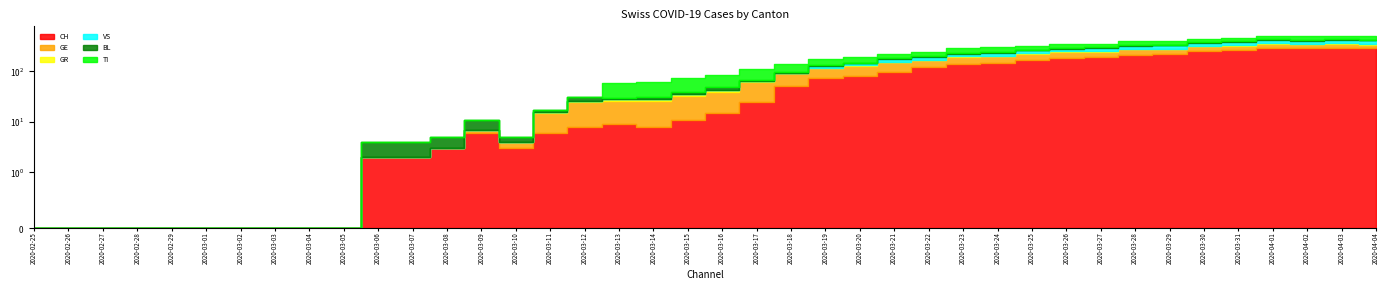

What is the difference between the CH values at 2020-03-15 and 2020-03-27?

183